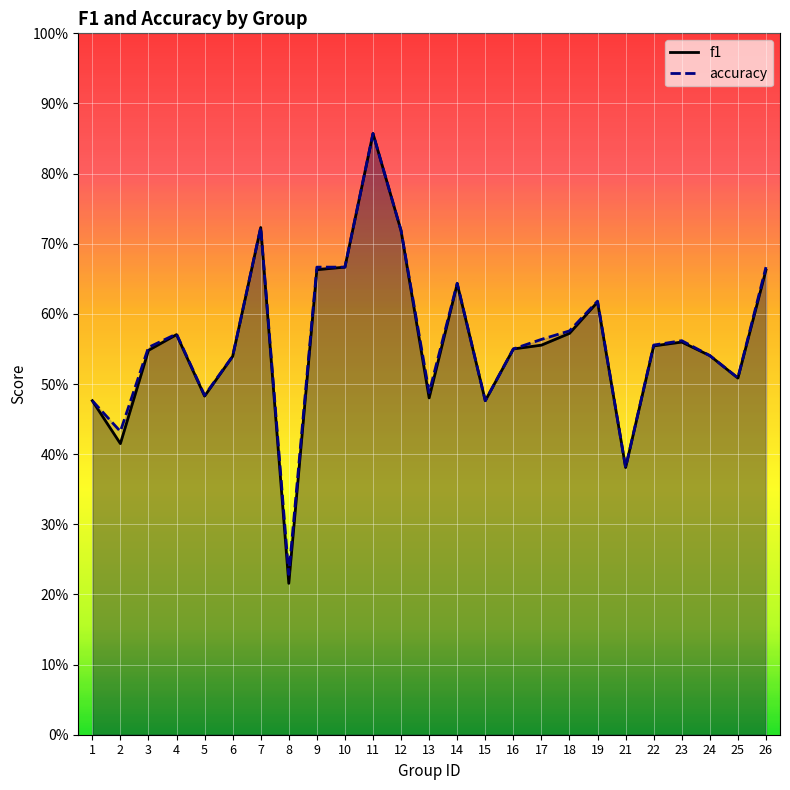

How many interior local peaks does the f1 series have?

6